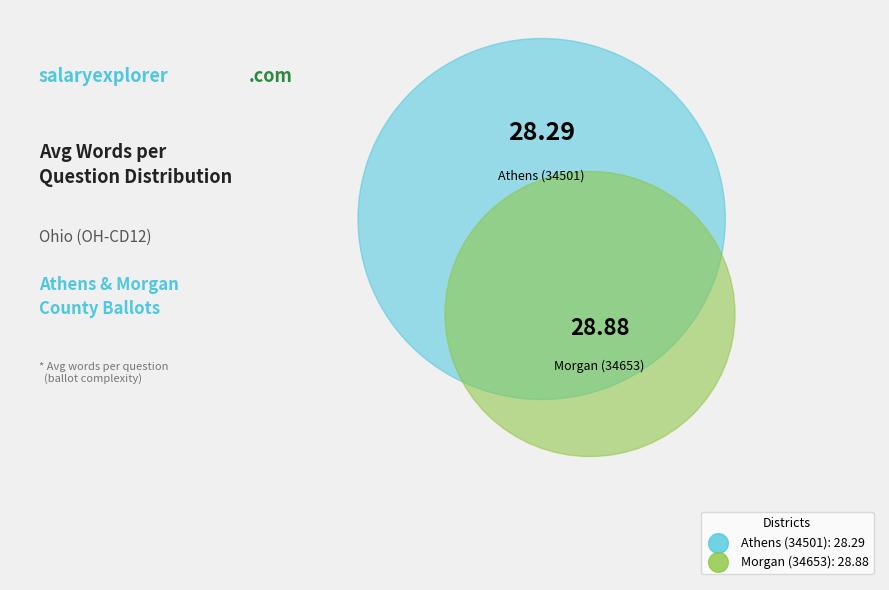

Is it true that Athens (34501) is 43% of the pie?

False